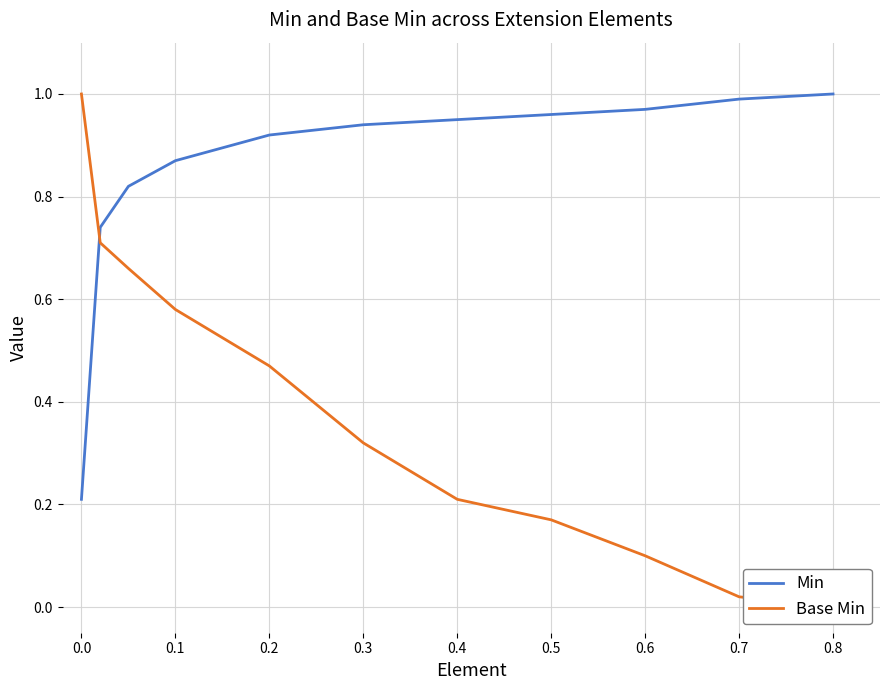

Is it true that Min equals 1.0 at 0.8?

True